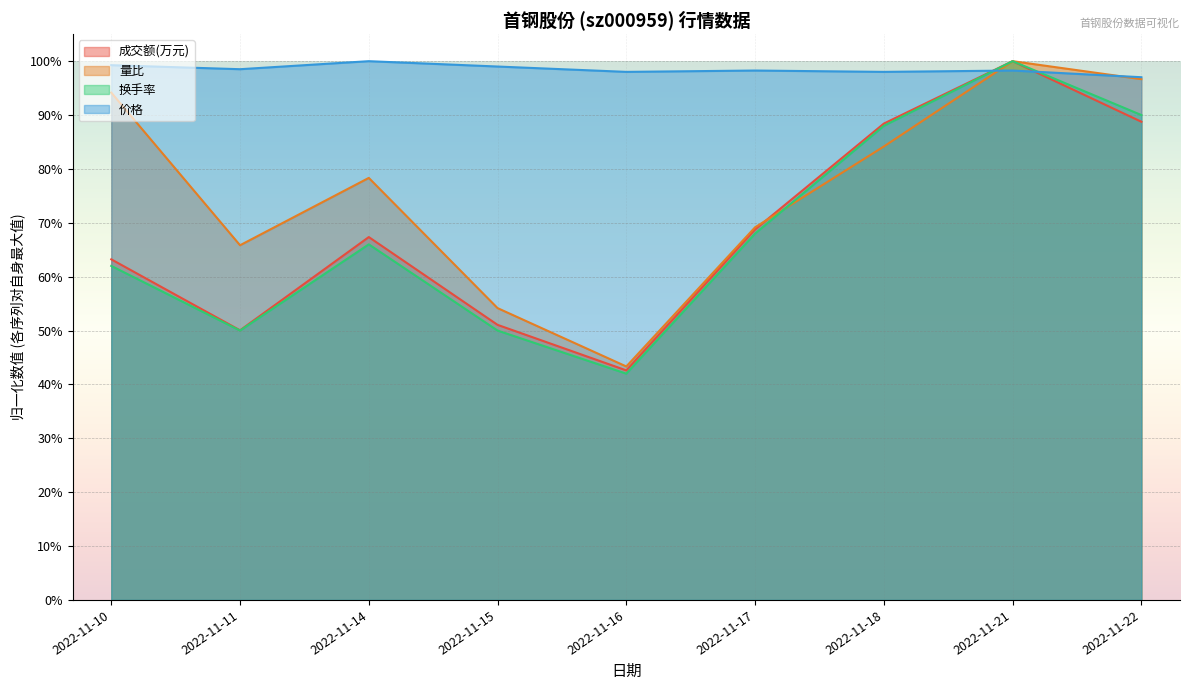

Does the chart display data point markers on the line(s)?

No